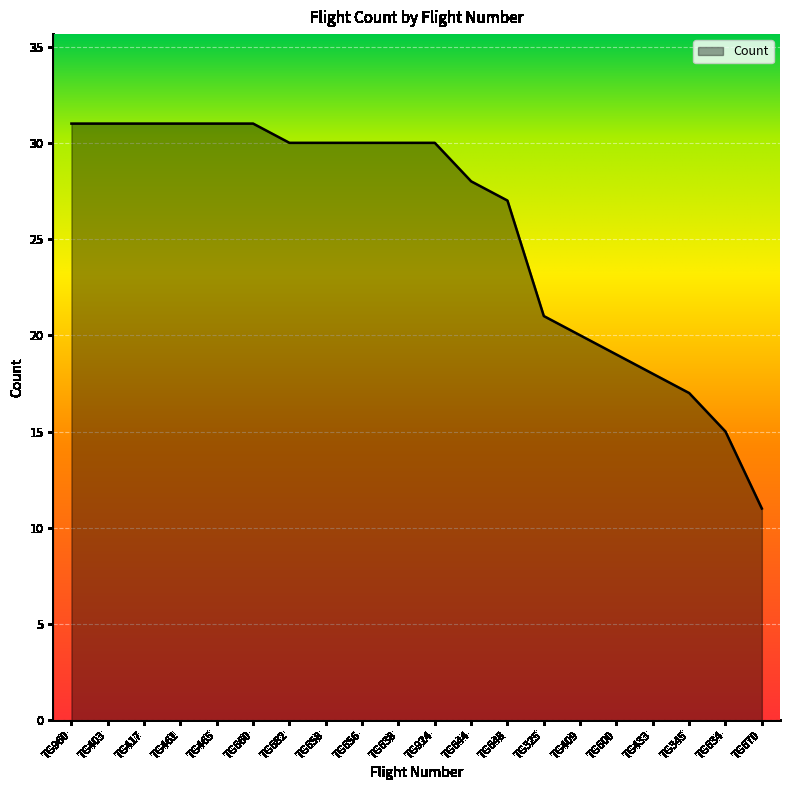

What is the change in value from TG638 to TG325?

-9